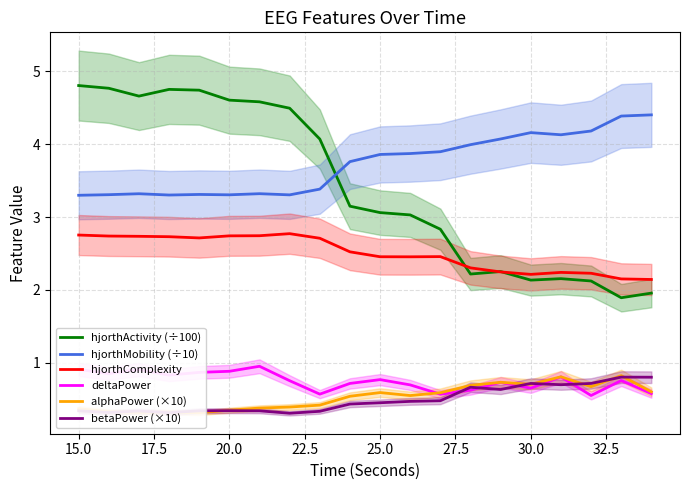

True or false: hjorthMobility (÷10) and hjorthComplexity cross at least once.

False